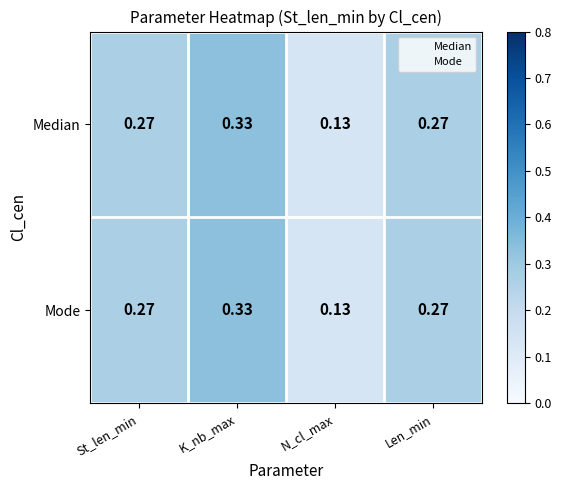

Which category has the lowest value in the Median series?

N_cl_max